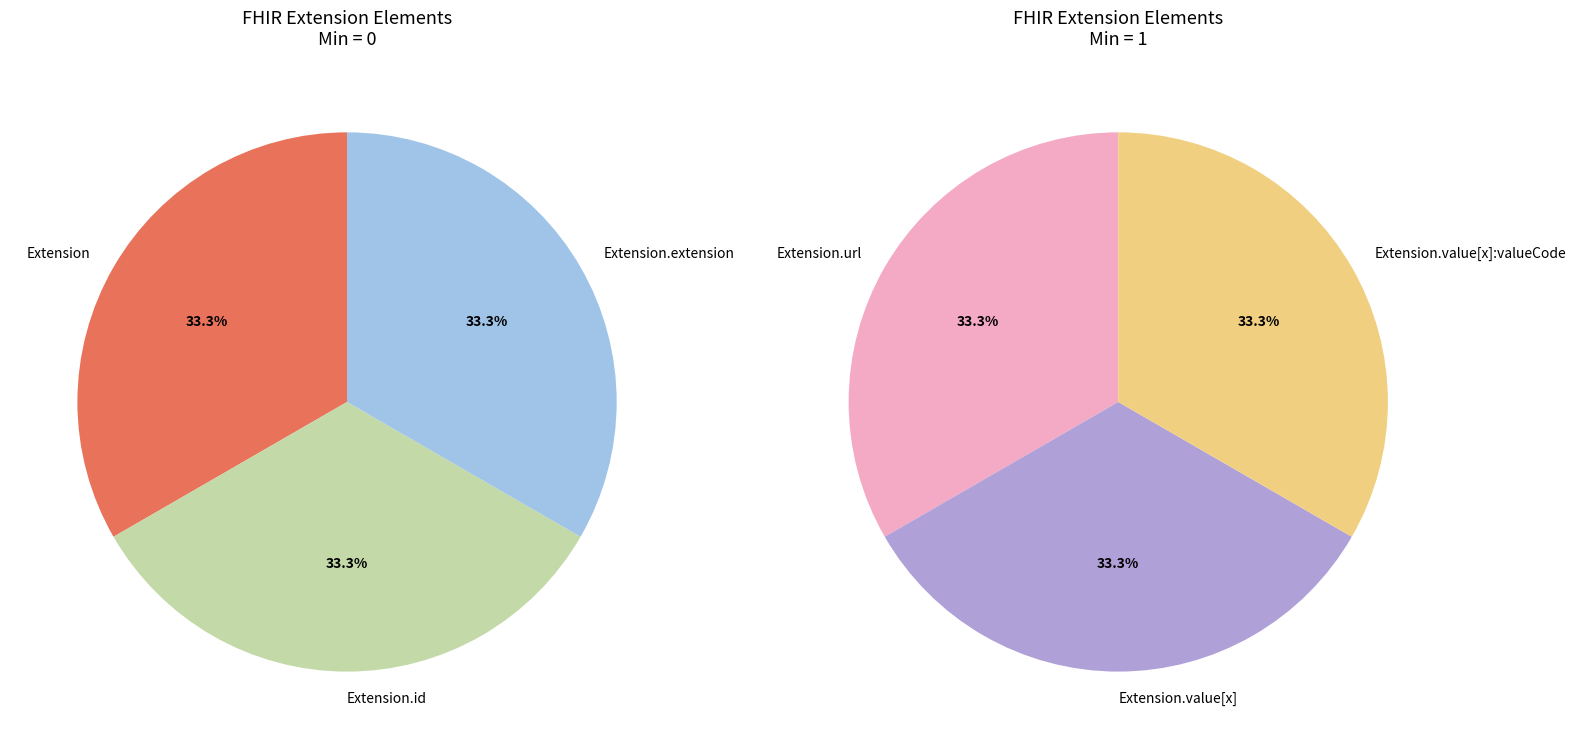

Does any single category account for the majority?

No